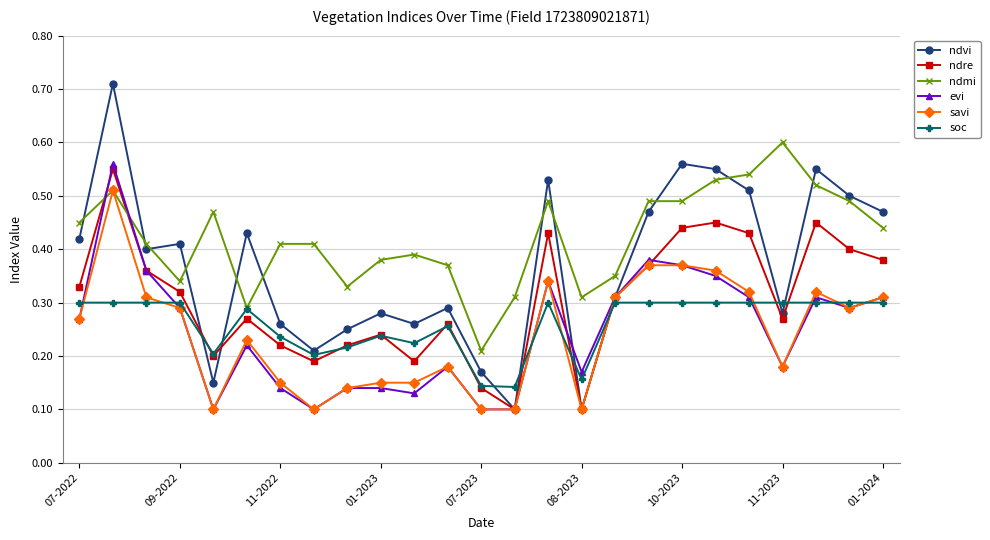

True or false: evi has more than 1 points higher than both neighbors.

True